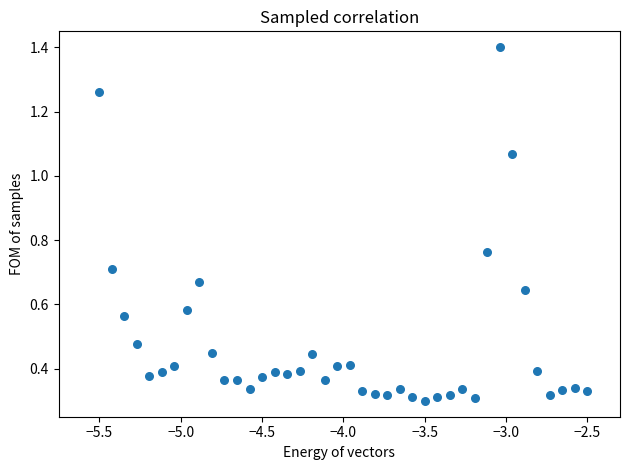

Count the number of points in this scatter plot.

40